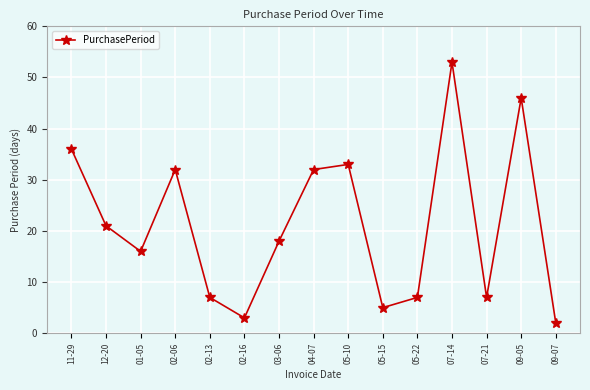

Between 09-07 and 02-13, which is larger?

02-13